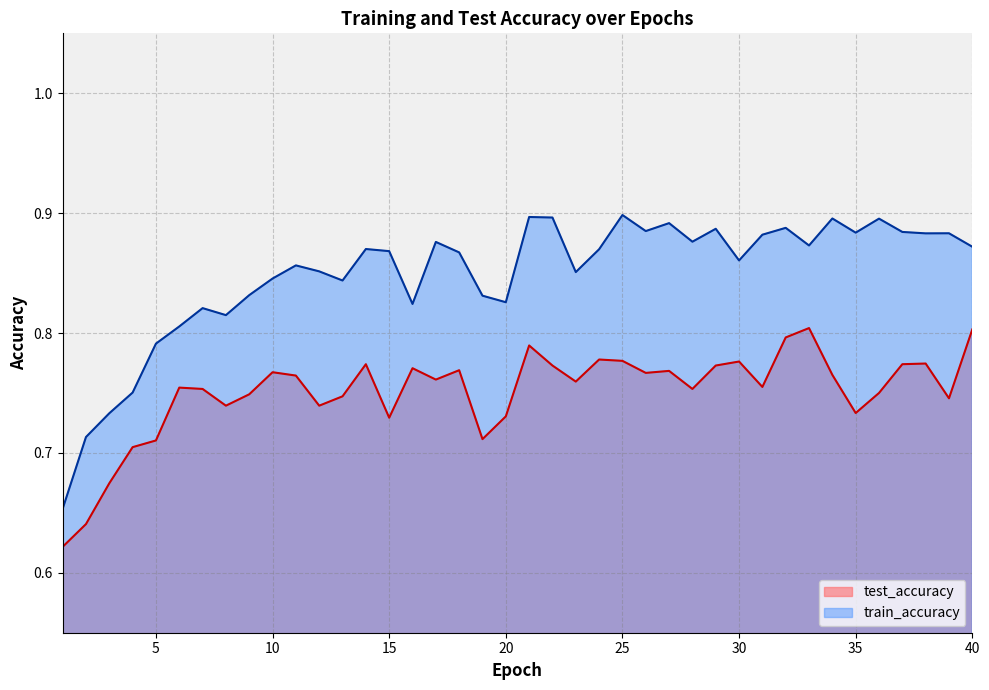

True or false: train_accuracy has more than 2 points higher than both neighbors.

True